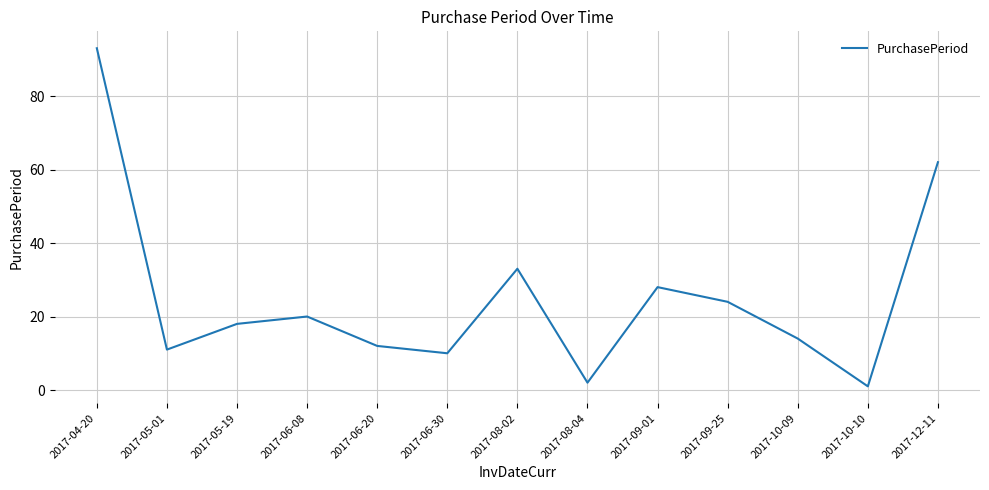

How many interior local peaks (higher than both neighbors) does the data have?

3